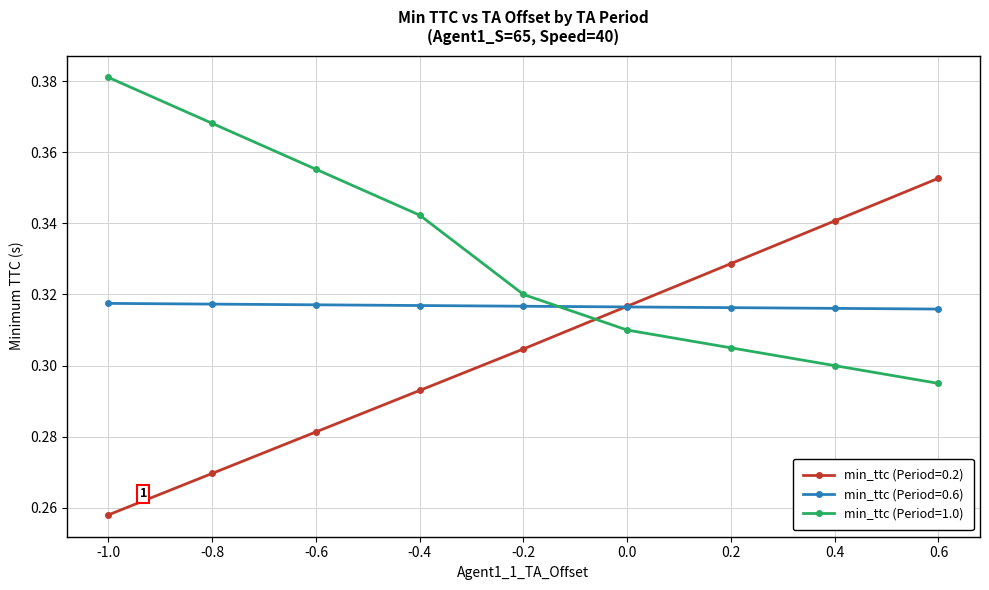

The min_ttc (Period=0.2) series shows 0.3 at 0.4. True or false?

True